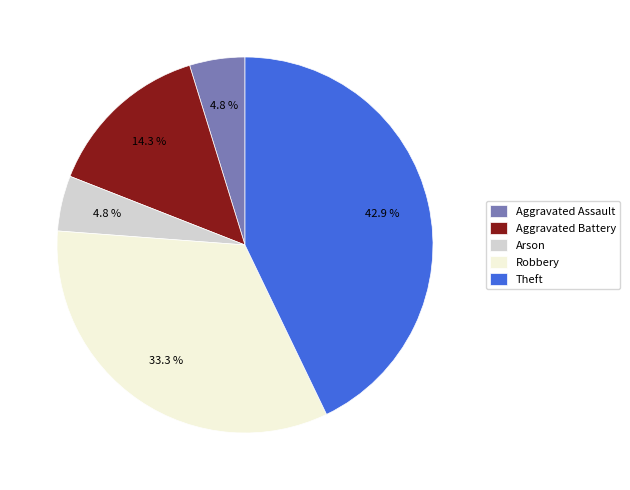

How many segments does this pie chart have?

5